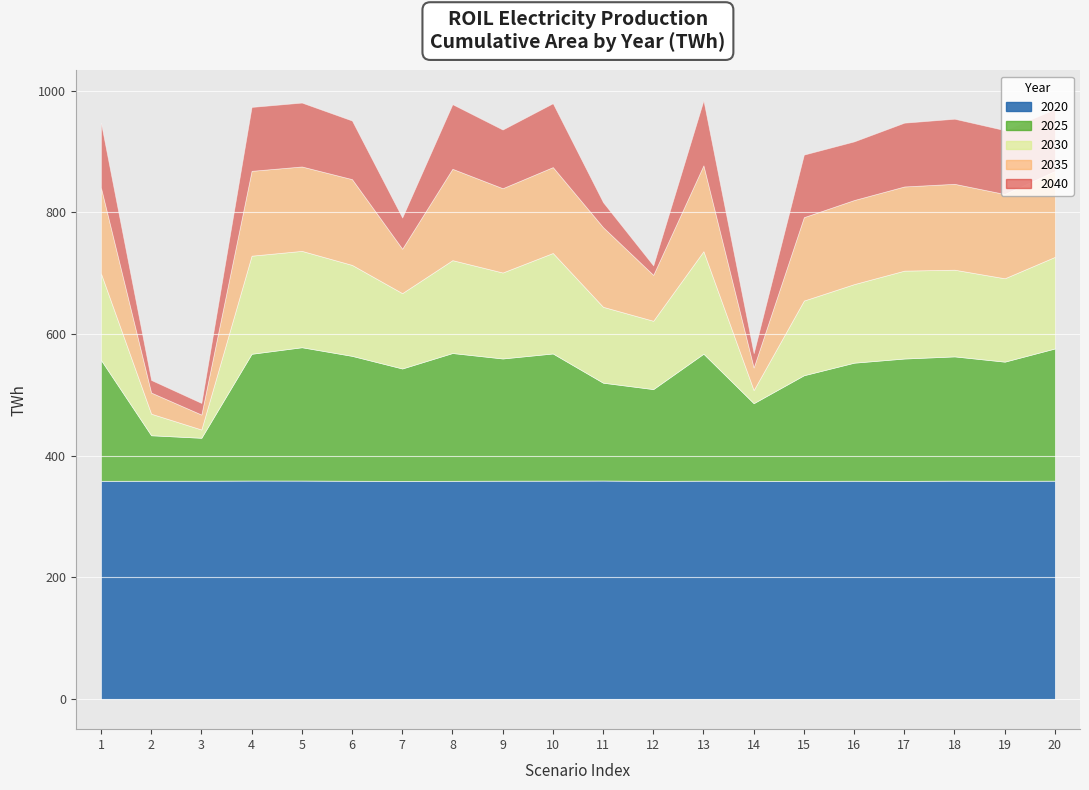

What is the maximum value shown in the chart?

359.3